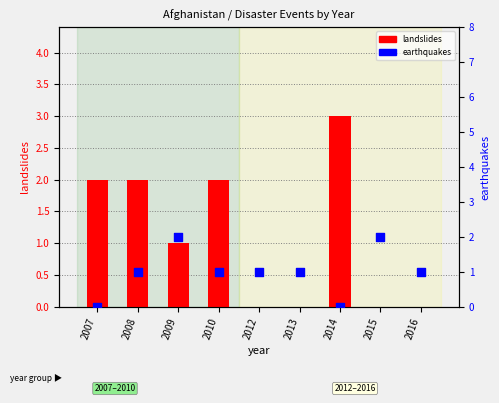

At how many categories does at least one series exceed 0?

9